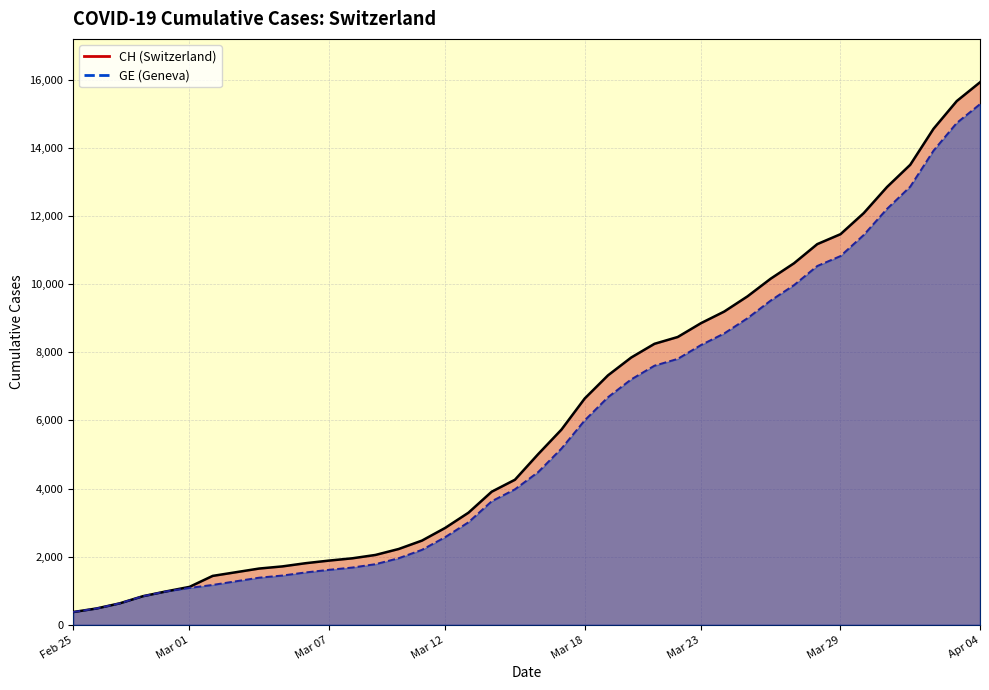

Which series has the widest spread of values?

CH